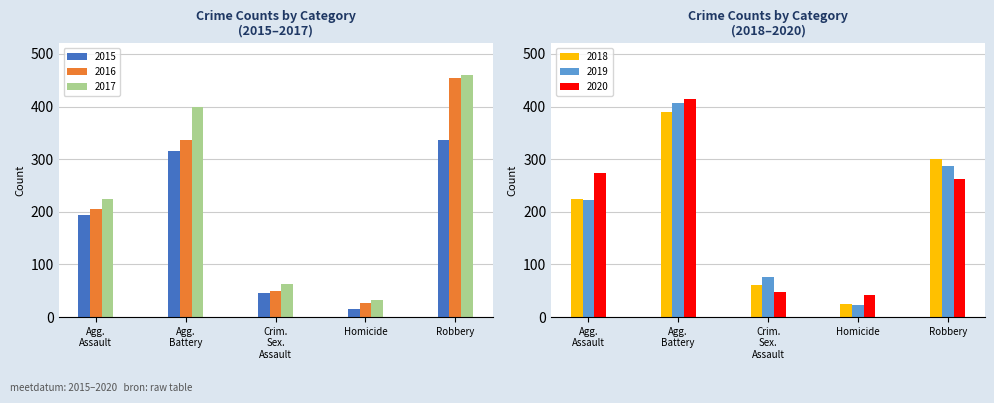

What is the value of the 2015 bar at the 2nd from the left?

316